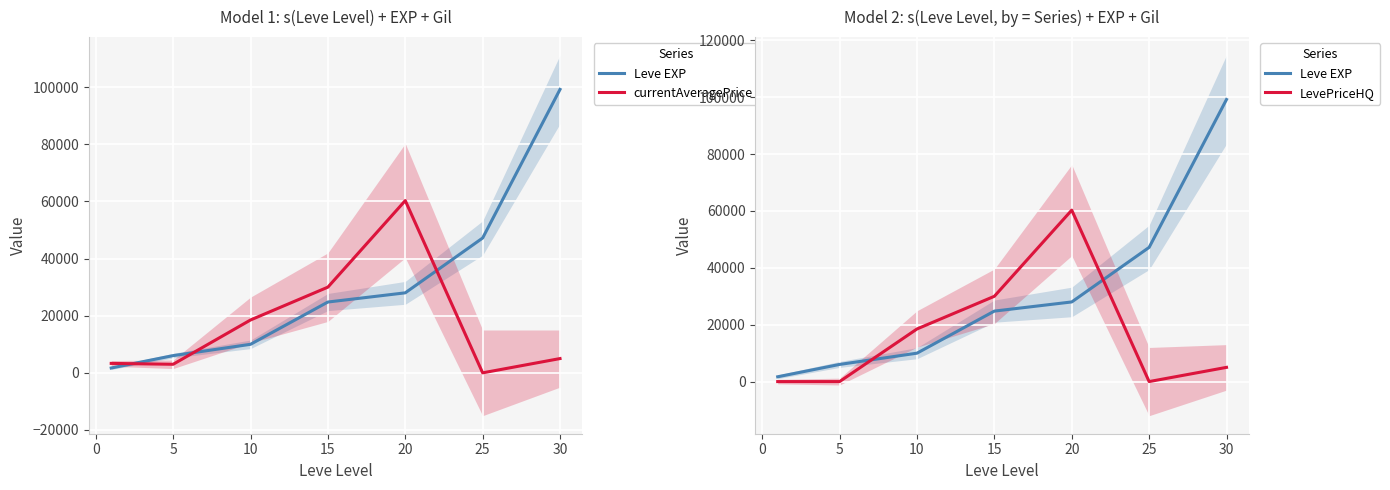

How many lines are shown in the chart?

3